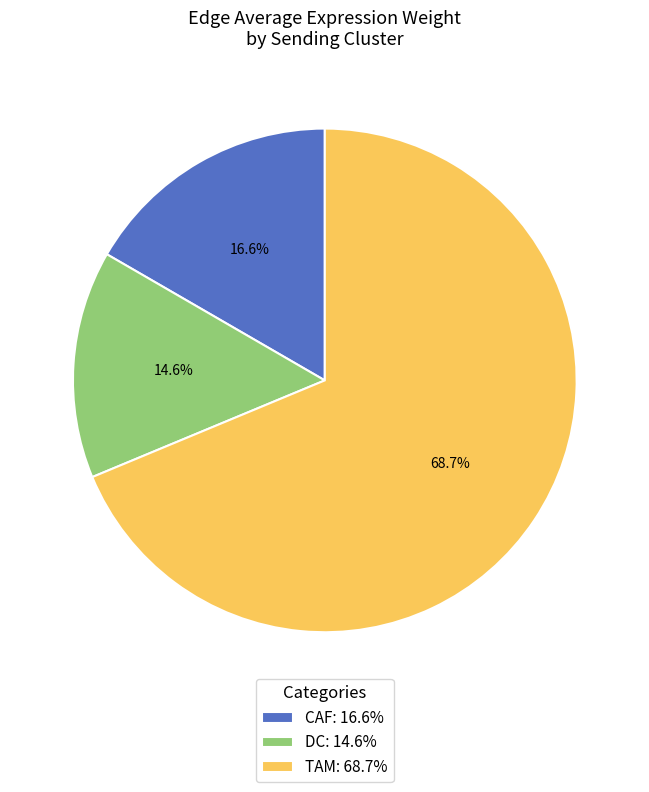

Rank the categories by value from highest to lowest.

TAM: 68.7%, CAF: 16.6%, DC: 14.6%